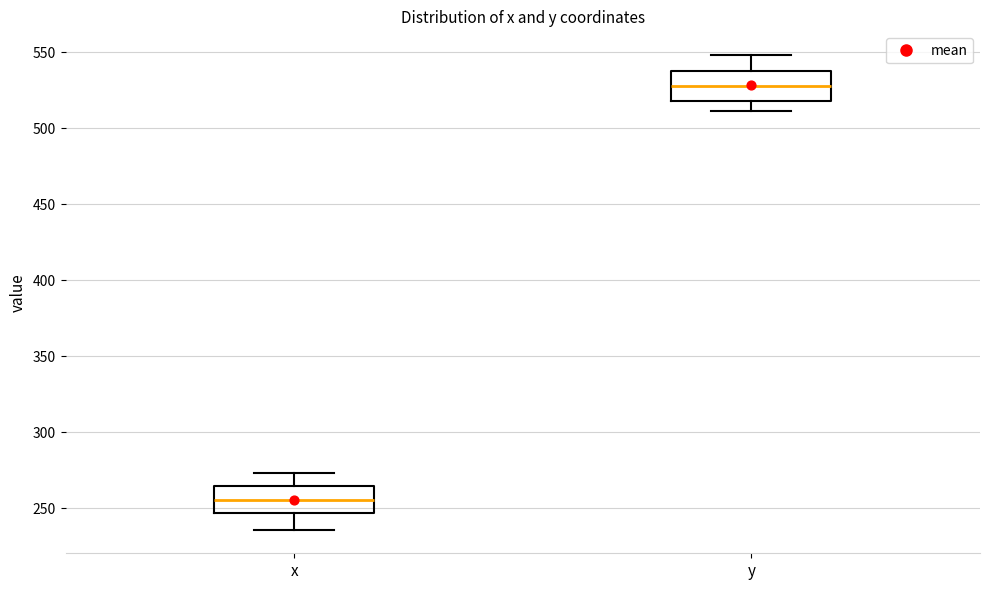

Reading left to right, transcribe this box plot: for each box, give where its median line is, the range the box spans, and where its two whiskers end, as read against the y-axis. The values are not printed on the chart, so give them approximately, as read against the axis.

x: median 255, box 245 to 265, whiskers 235 to 275
y: median 530, box 520 to 535, whiskers 510 to 550